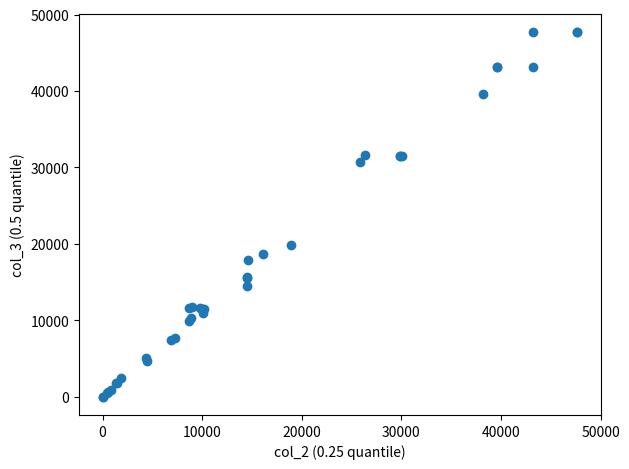

What Y value in the scatter plot is closest to 23838?

19891.0